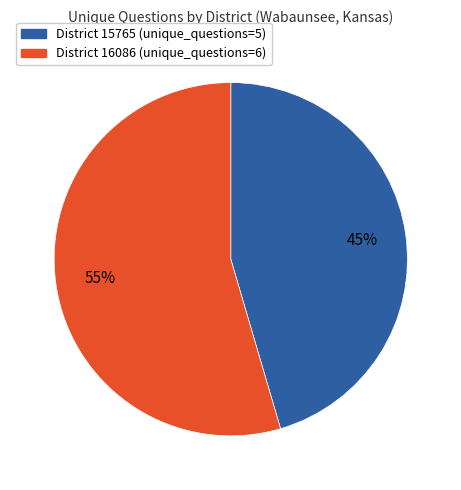

What percentage is the District 15765 (unique_questions=5) slice, to the nearest percent?

45%